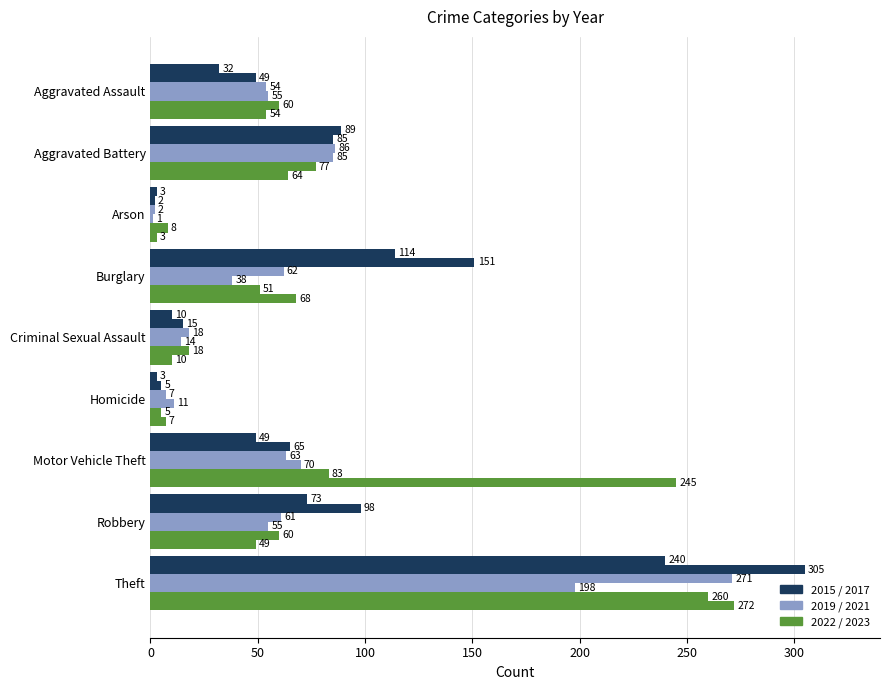

What is the greatest value displayed?

305